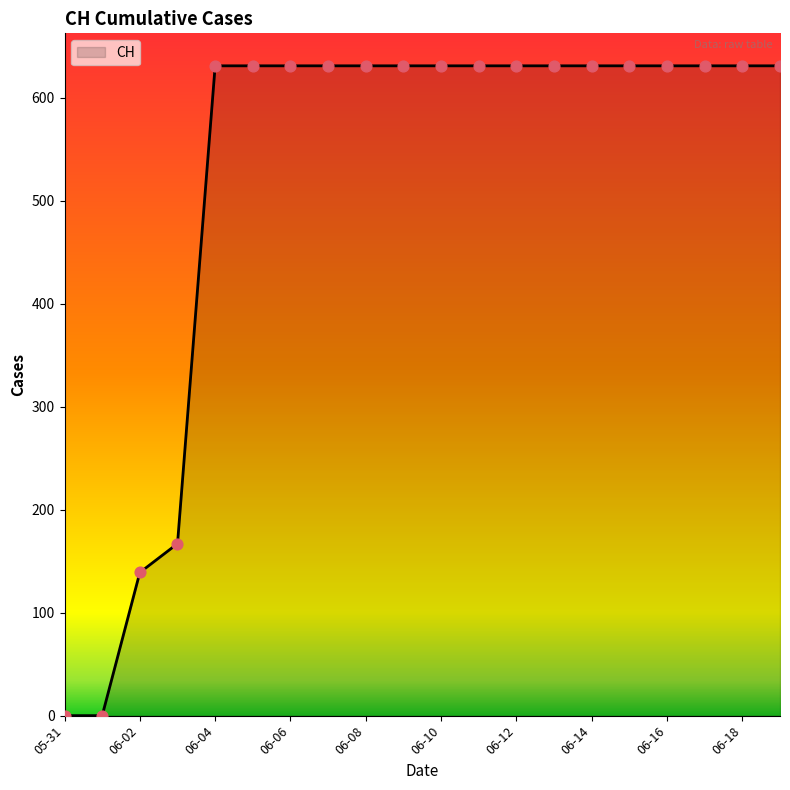

What is the difference between the maximum and minimum values?

631